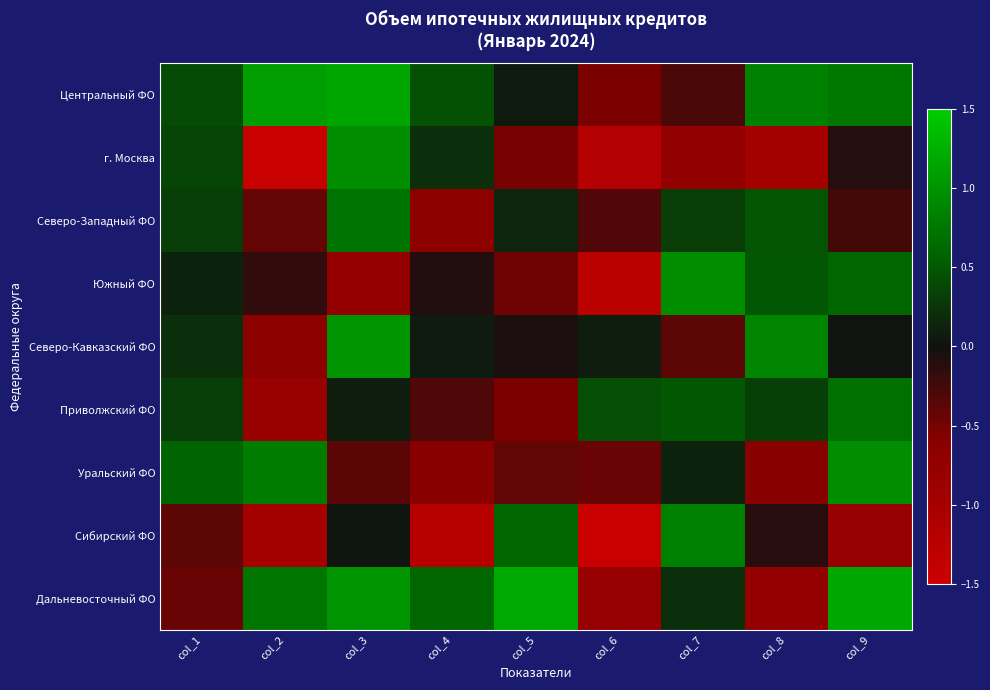

Reading left to right, extract all data points from this chart.

Центральный ФО: col_1=0.4	col_2=1.1	col_3=1.2	col_4=0.4	col_5=0.1	col_6=-0.5	col_7=-0.3	col_8=0.8	col_9=0.8
г. Москва: col_1=0.4	col_2=-1.5	col_3=0.9	col_4=0.2	col_5=-0.5	col_6=-1.2	col_7=-0.7	col_8=-1.0	col_9=-0.1
Северо-Западный ФО: col_1=0.3	col_2=-0.4	col_3=0.7	col_4=-0.7	col_5=0.1	col_6=-0.3	col_7=0.3	col_8=0.5	col_9=-0.3
Южный ФО: col_1=0.1	col_2=-0.2	col_3=-0.8	col_4=-0.1	col_5=-0.5	col_6=-1.3	col_7=0.9	col_8=0.5	col_9=0.6
Северо-Кавказский ФО: col_1=0.2	col_2=-0.7	col_3=1.0	col_4=0.1	col_5=-0.1	col_6=0.1	col_7=-0.4	col_8=0.9	col_9=0.0
Приволжский ФО: col_1=0.3	col_2=-0.8	col_3=0.1	col_4=-0.3	col_5=-0.5	col_6=0.4	col_7=0.5	col_8=0.3	col_9=0.7
Уральский ФО: col_1=0.6	col_2=0.8	col_3=-0.4	col_4=-0.6	col_5=-0.4	col_6=-0.4	col_7=0.1	col_8=-0.6	col_9=1.0
Сибирский ФО: col_1=-0.4	col_2=-1.0	col_3=0.0	col_4=-1.2	col_5=0.6	col_6=-1.5	col_7=0.8	col_8=-0.1	col_9=-0.8
Дальневосточный ФО: col_1=-0.4	col_2=0.7	col_3=1.0	col_4=0.6	col_5=1.2	col_6=-0.8	col_7=0.2	col_8=-0.8	col_9=1.2